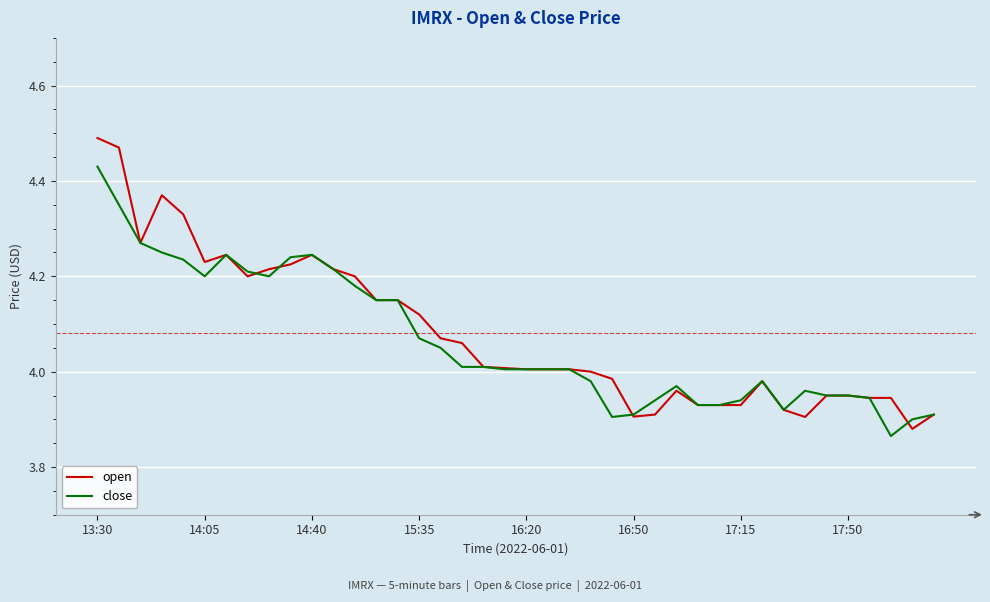

Does the chart have visible grid lines?

Yes